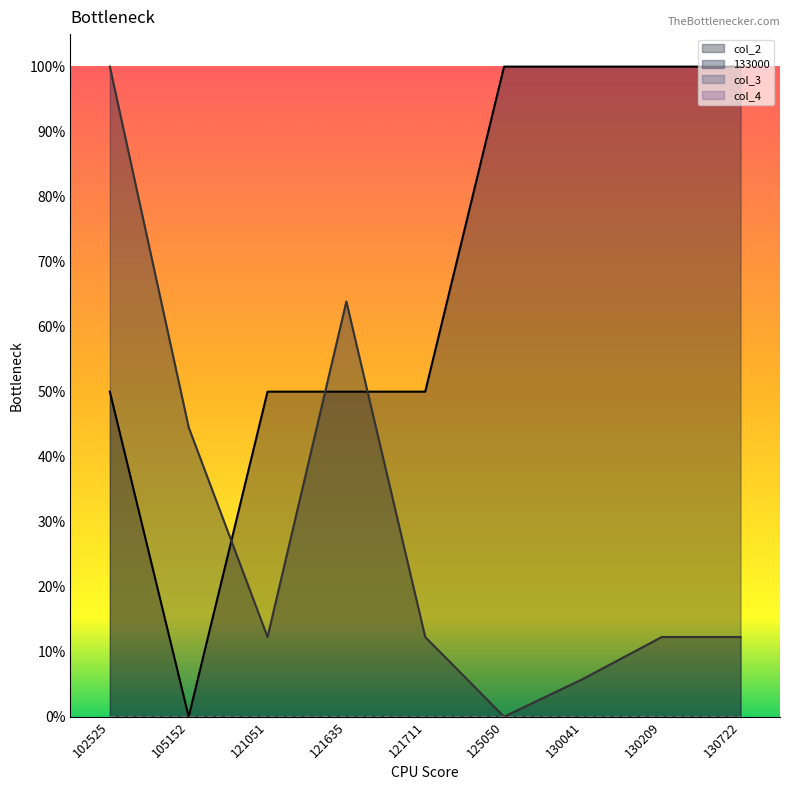

What is the spread (max minus min) of values at 125050?

1.0